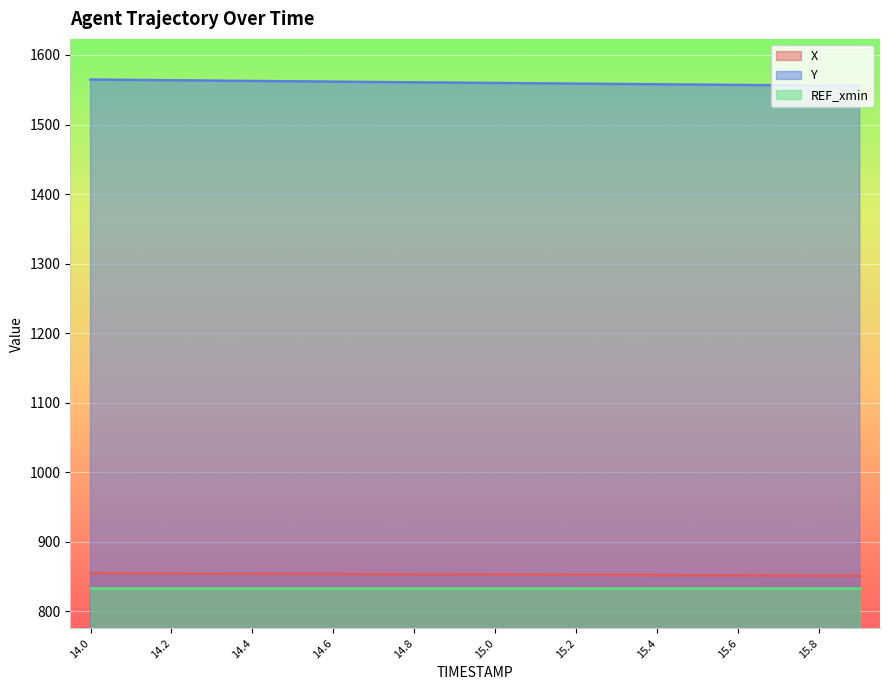

At which category is the sum across all series the highest?

14.0